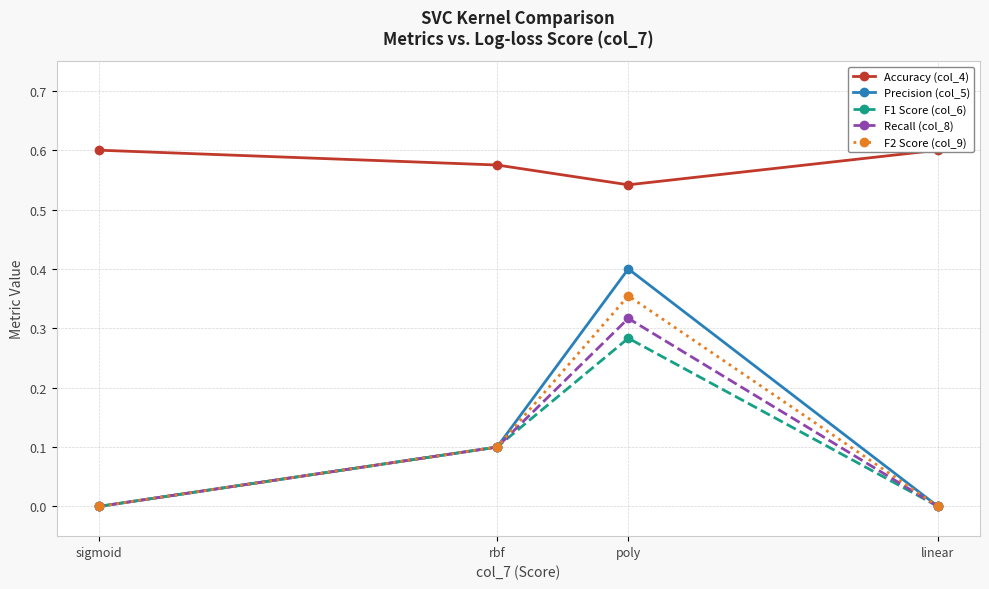

How many lines are shown in the chart?

5